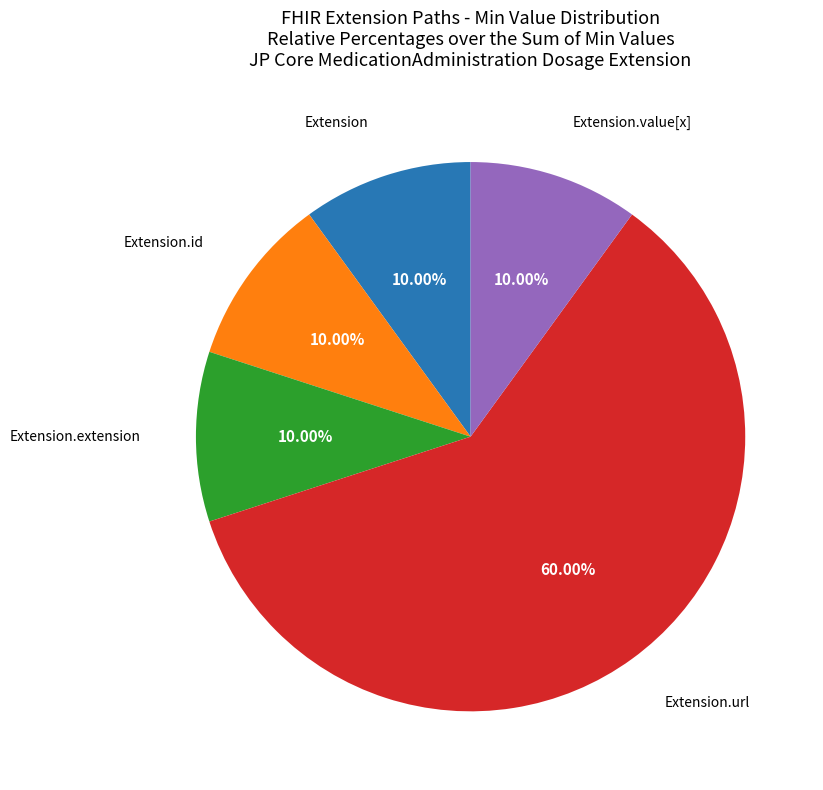

Is there any slice that represents more than half of the pie?

Yes